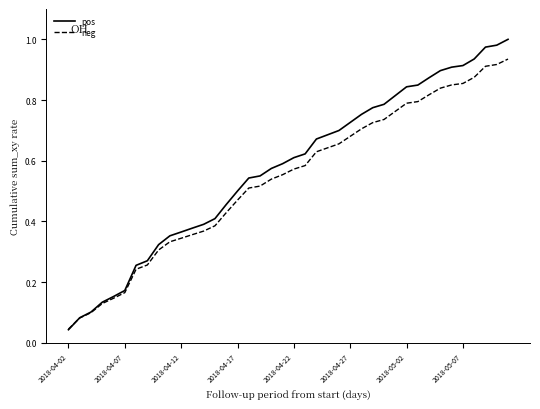

List the series in order of their peak value, highest first.

pos, neg